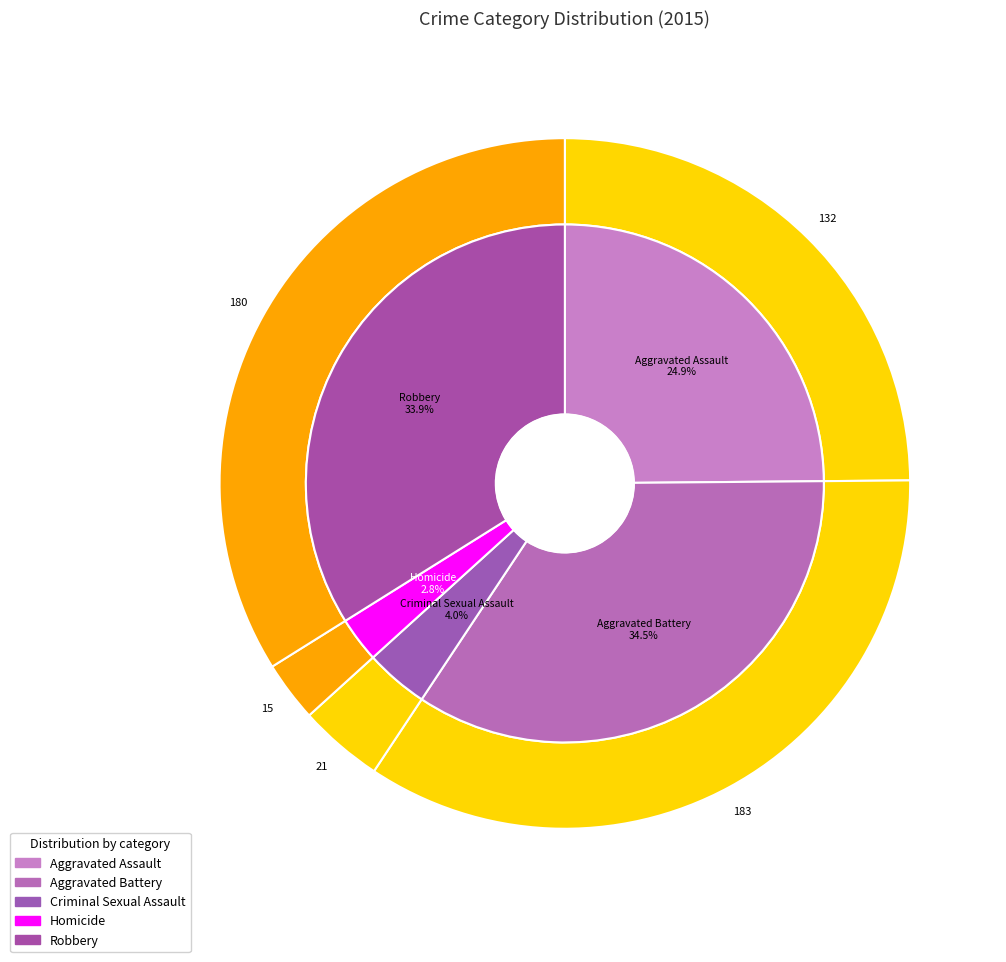

What portion of the pie excludes Aggravated Battery?

65.5%